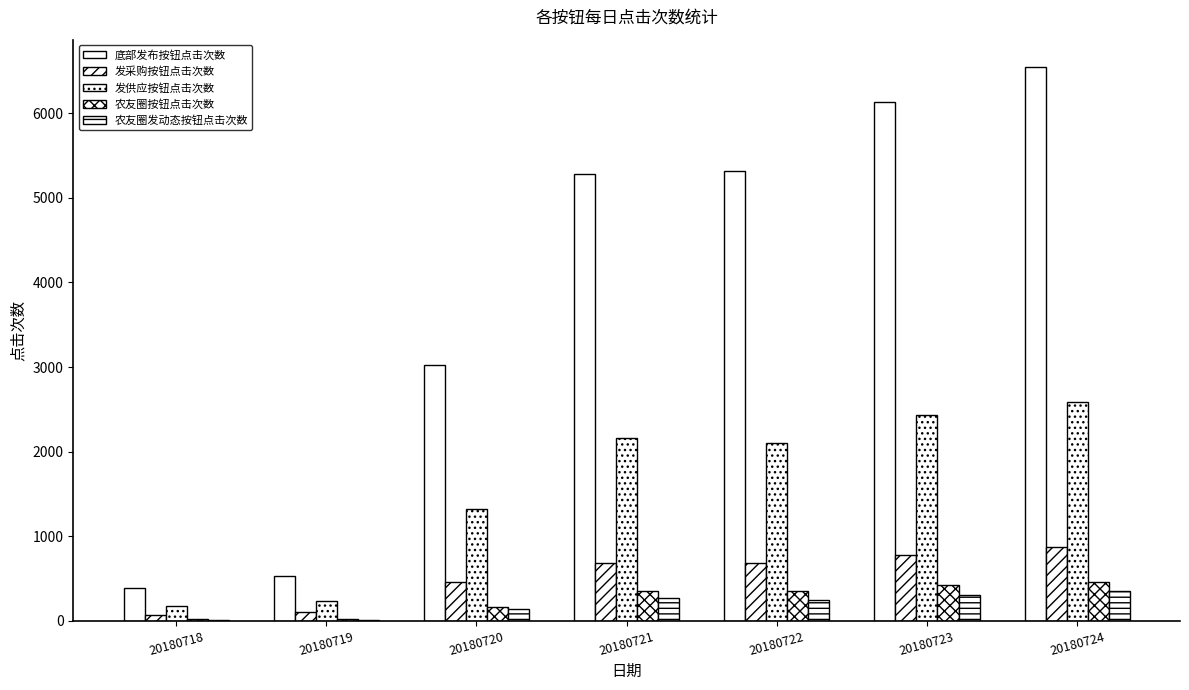

How many categories are shown in the chart?

7